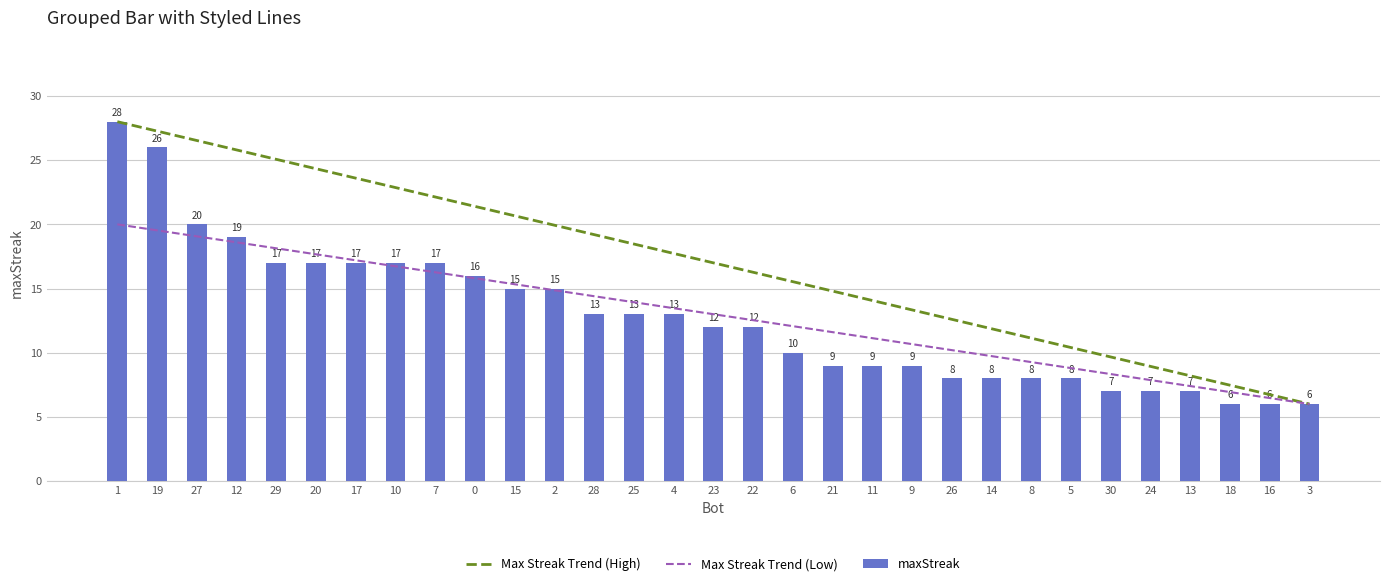

What is the average value?

13